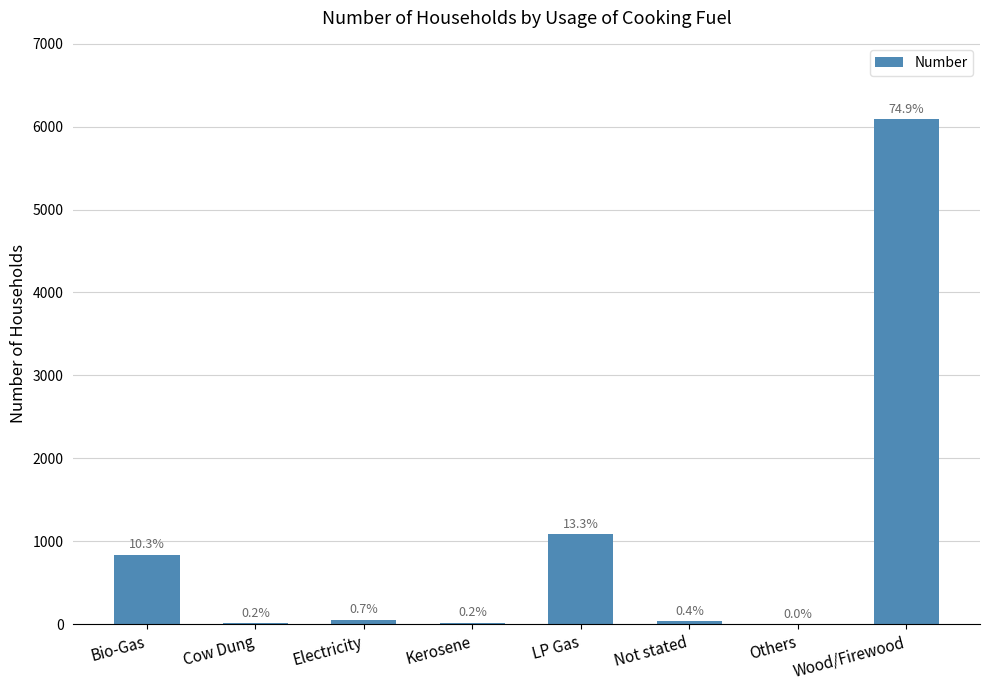

List the labels in order of value, smallest first.

Others, Cow Dung, Kerosene, Not stated, Electricity, Bio-Gas, LP Gas, Wood/Firewood